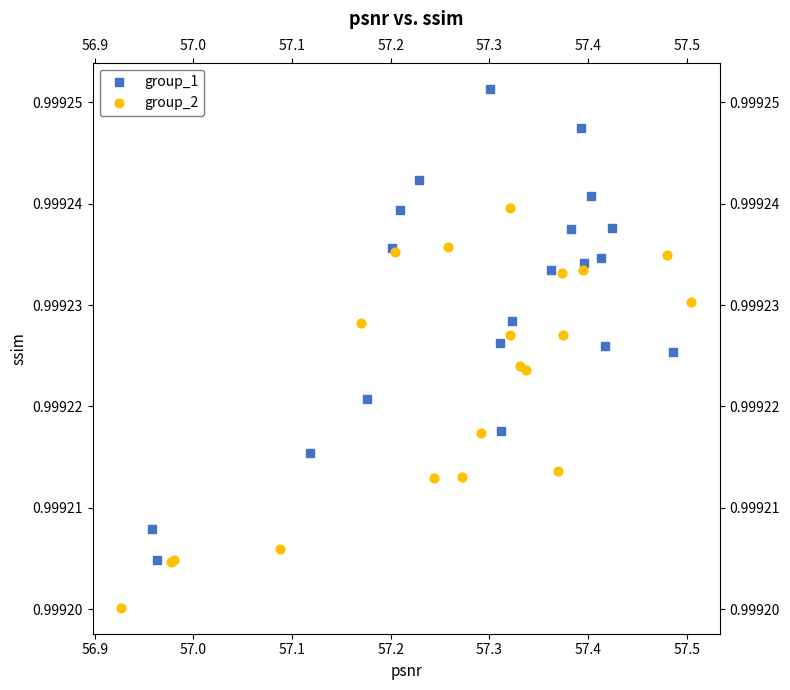

Which series reaches the minimum Y coordinate?

group_2